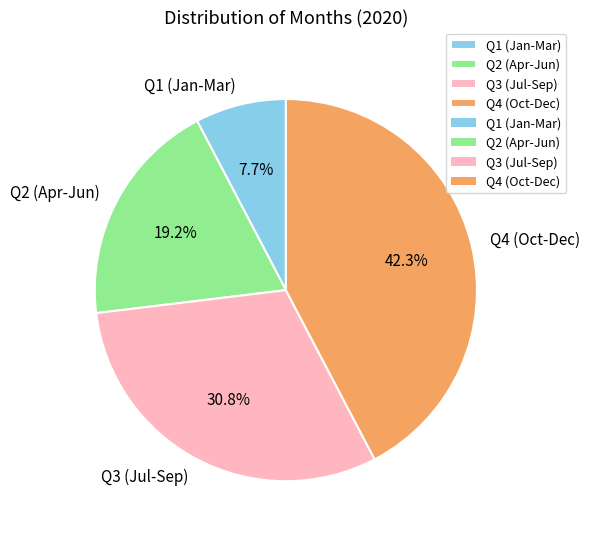

What is the smallest slice in the pie chart?

Q1 (Jan-Mar)